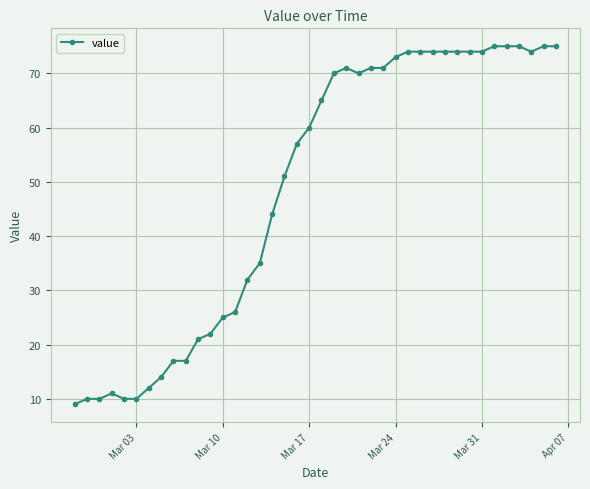

Reading left to right, extract all data points from this chart.

9	10	10	11	10	10	12	14	17	17	21	22	25	26	32	35	44	51	57	60	65	70	71	70	71	71	73	74	74	74	74	74	74	74	75	75	75	74	75	75